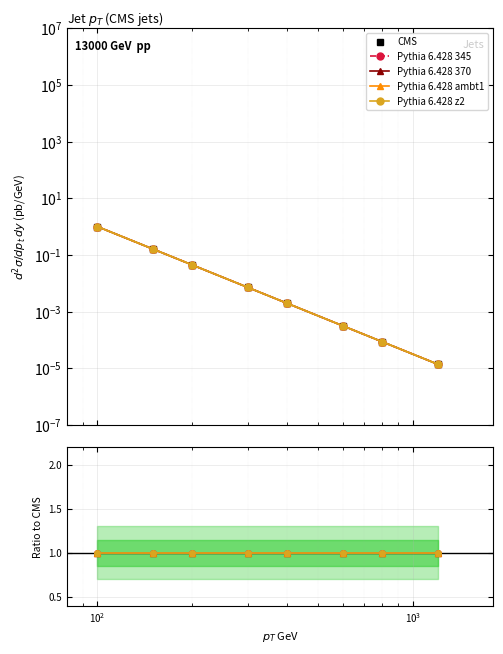

Is it true that Pythia 6.428 ambt1 equals 1.4 at $\mathdefault{10^{0}}$?

False